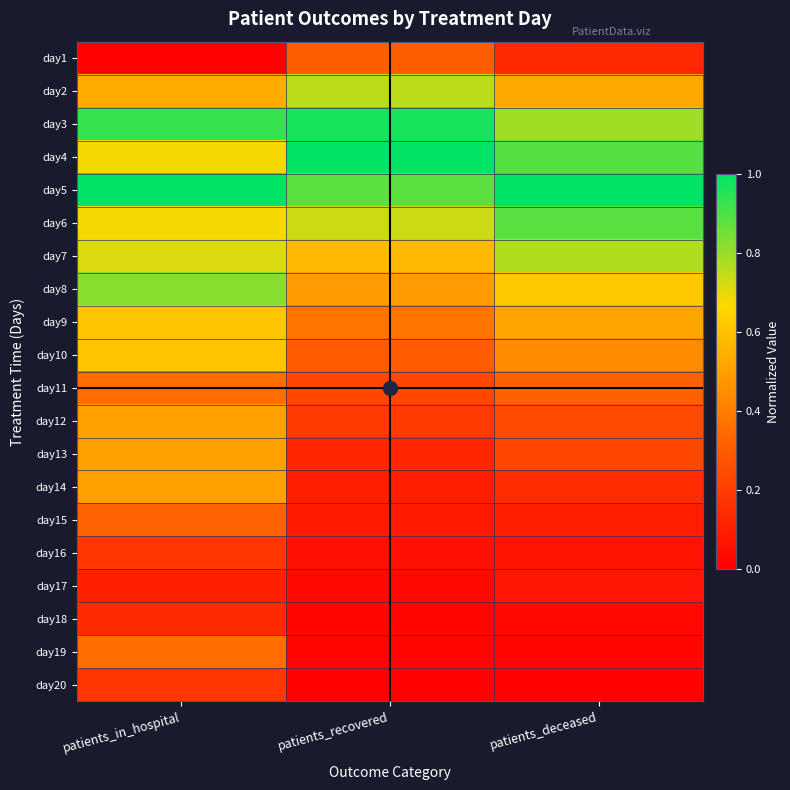

How many series are shown in this chart?

20